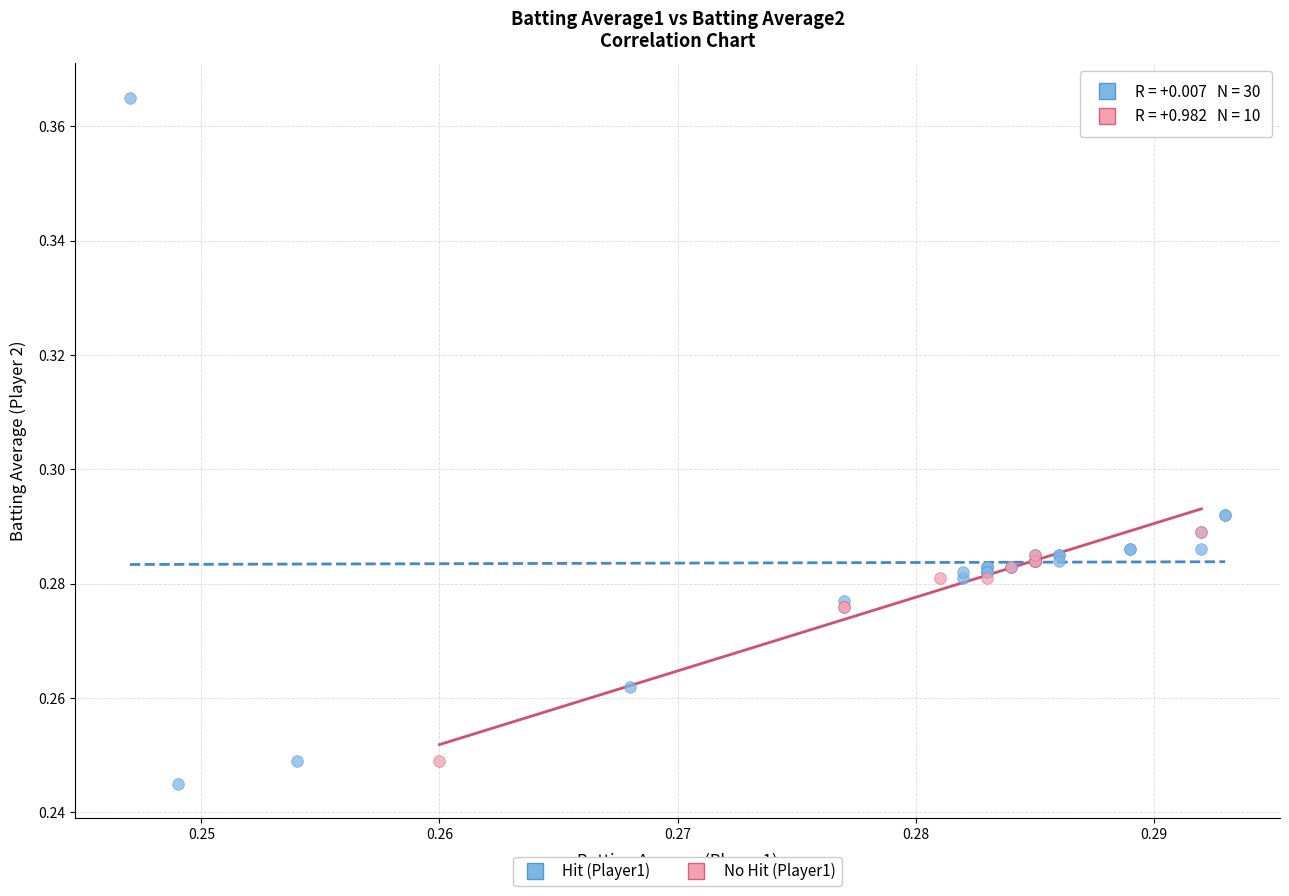

Which series has the largest Y range (max minus min)?

Hit (Player1)